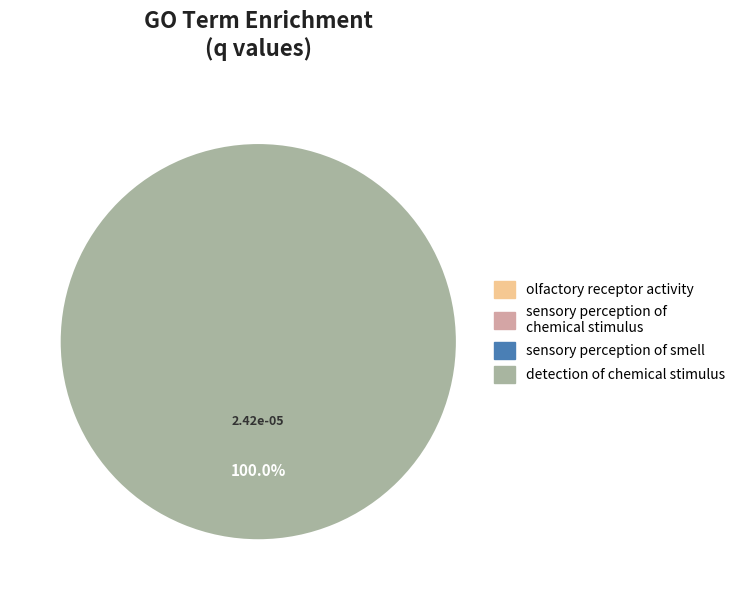

How much of the chart is everything except sensory perception of chemical stimulus?

100.0%